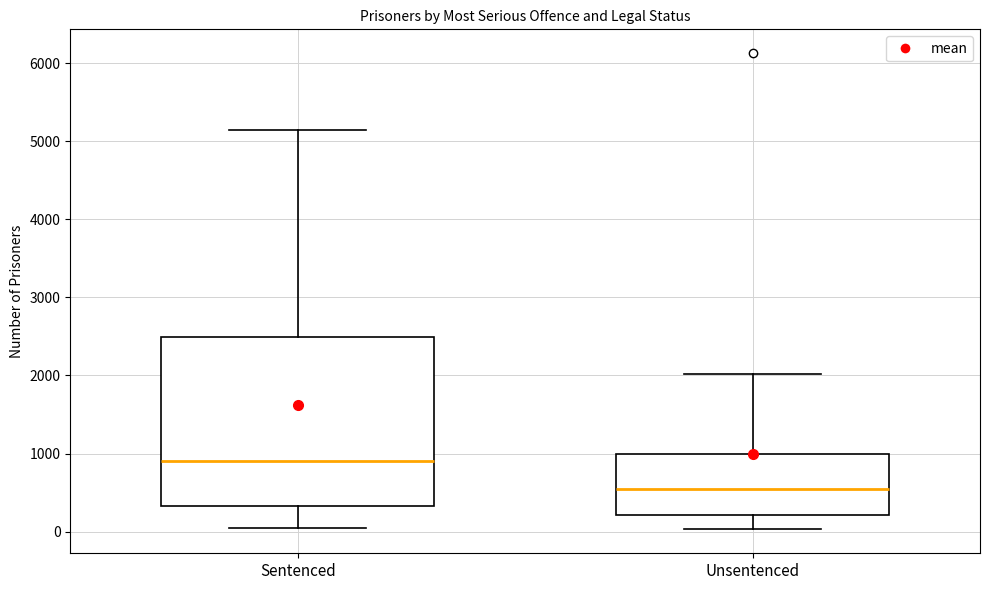

Reading left to right, read every box against the y-axis: the position of its median line, the range the box covers, and the ends of its whiskers. The values are not printed on the chart, so give them approximately, as read against the axis.

Sentenced: median 900, box 300 to 2500, whiskers 100 to 5100
Unsentenced: median 500, box 200 to 1000, whiskers 0 to 2000